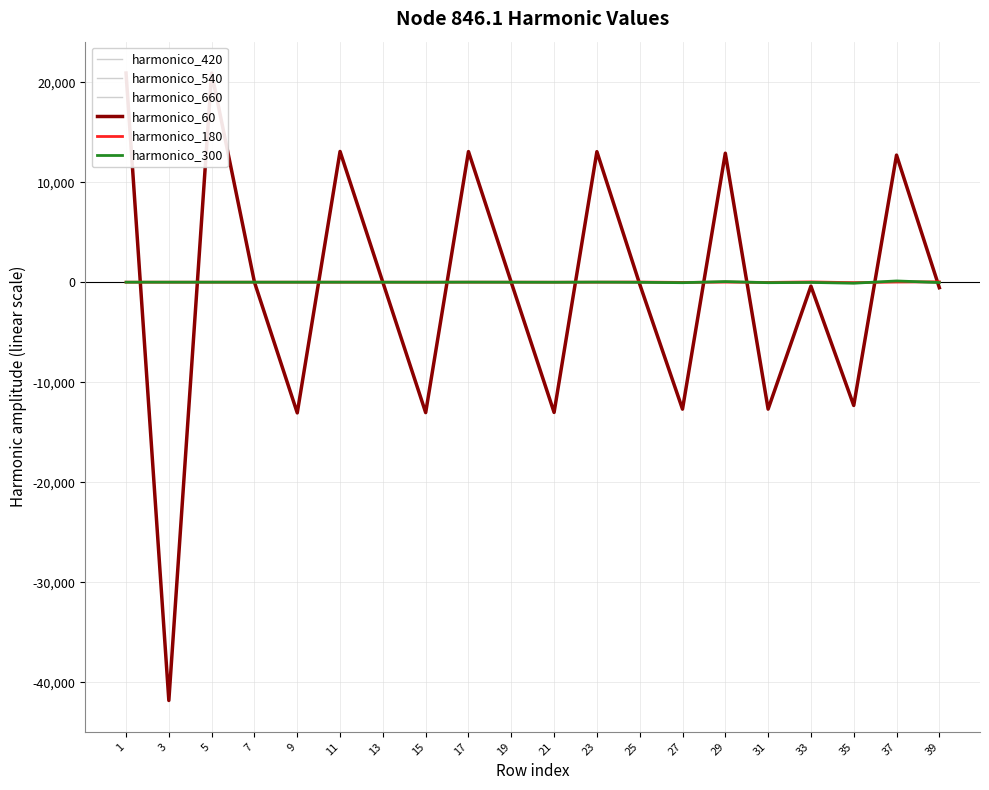

What value does the harmonico_60 series have at 33?

-396.3